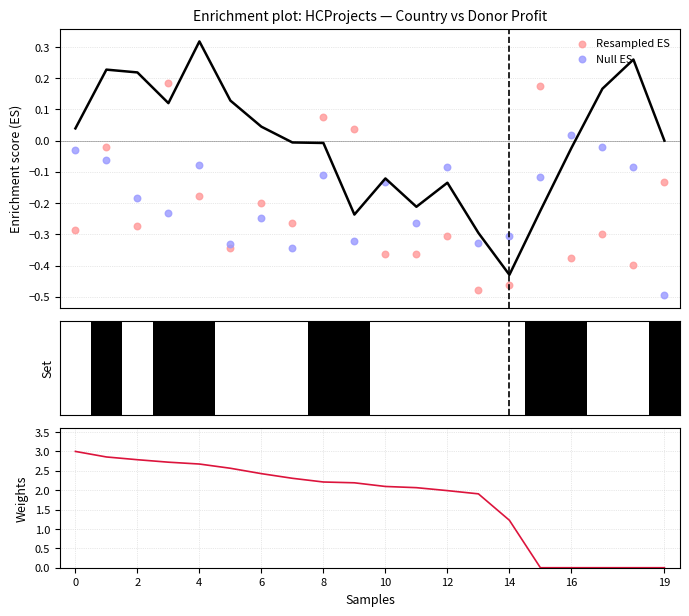

Which series has the widest spread of Y values?

Weights